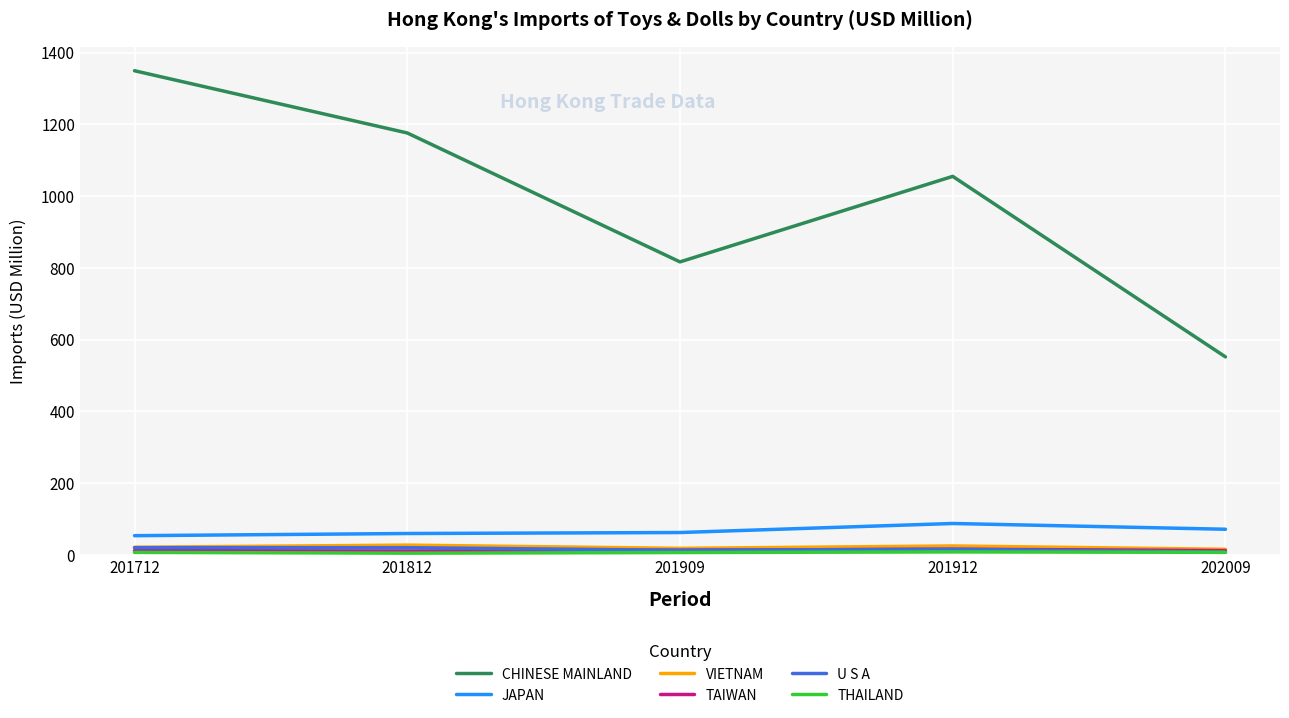

True or false: VIETNAM and JAPAN intersect in this chart.

False